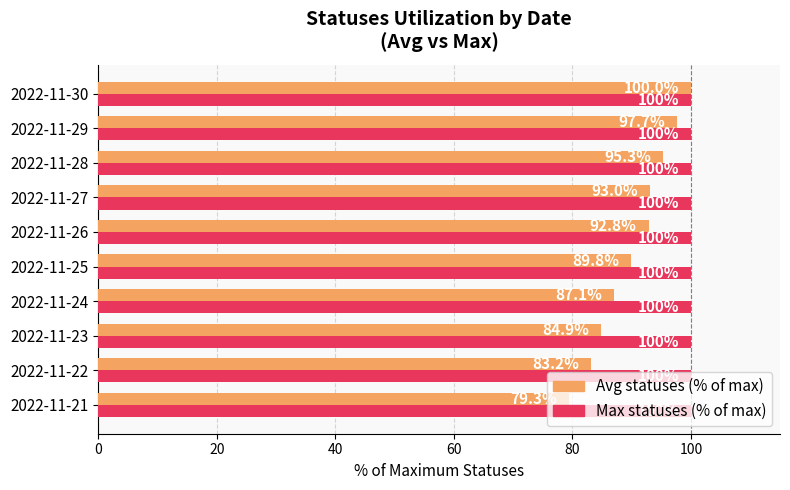

How many values in the Avg statuses (% of max) series exceed 92?

5